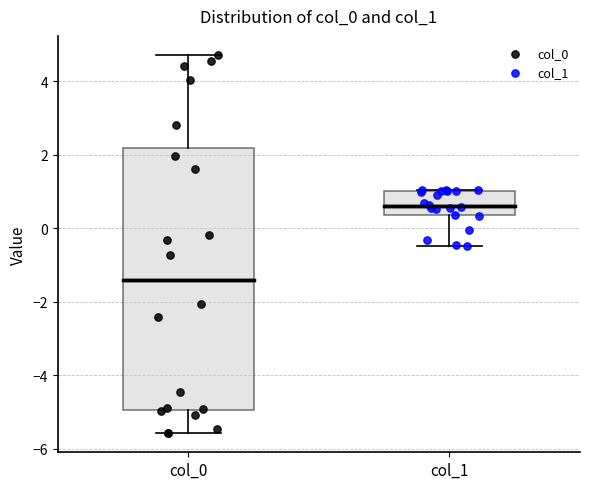

Reading left to right, read every box against the y-axis: the position of its median line, the range the box covers, and the ends of its whiskers. The values are not printed on the chart, so give them approximately, as read against the axis.

col_0: median -1.4, box -5.0 to 2.2, whiskers -5.6 to 4.8
col_1: median 0.6, box 0.4 to 1.0, whiskers -0.4 to 1.0